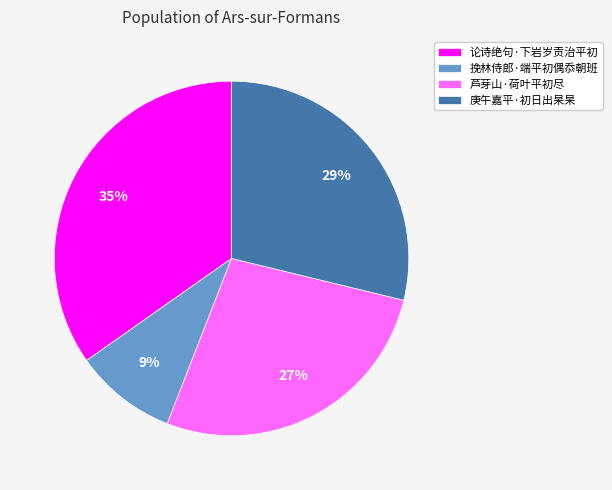

Which slice is the largest?

论诗绝句·下岩岁贡治平初